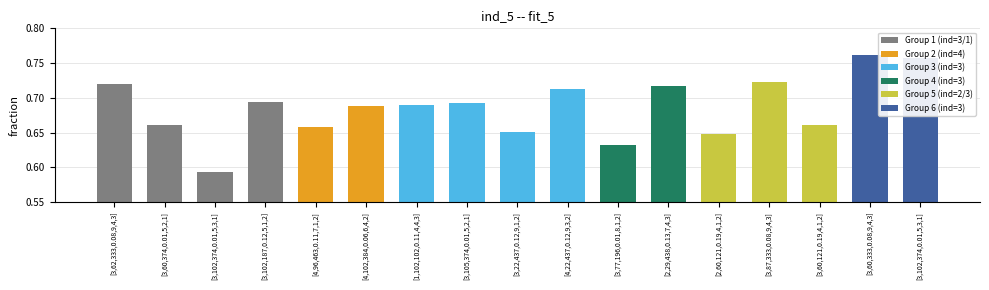

The chart shows a value of 0.5 at [4,102,384,0.06,6,4,2]. True or false?

False